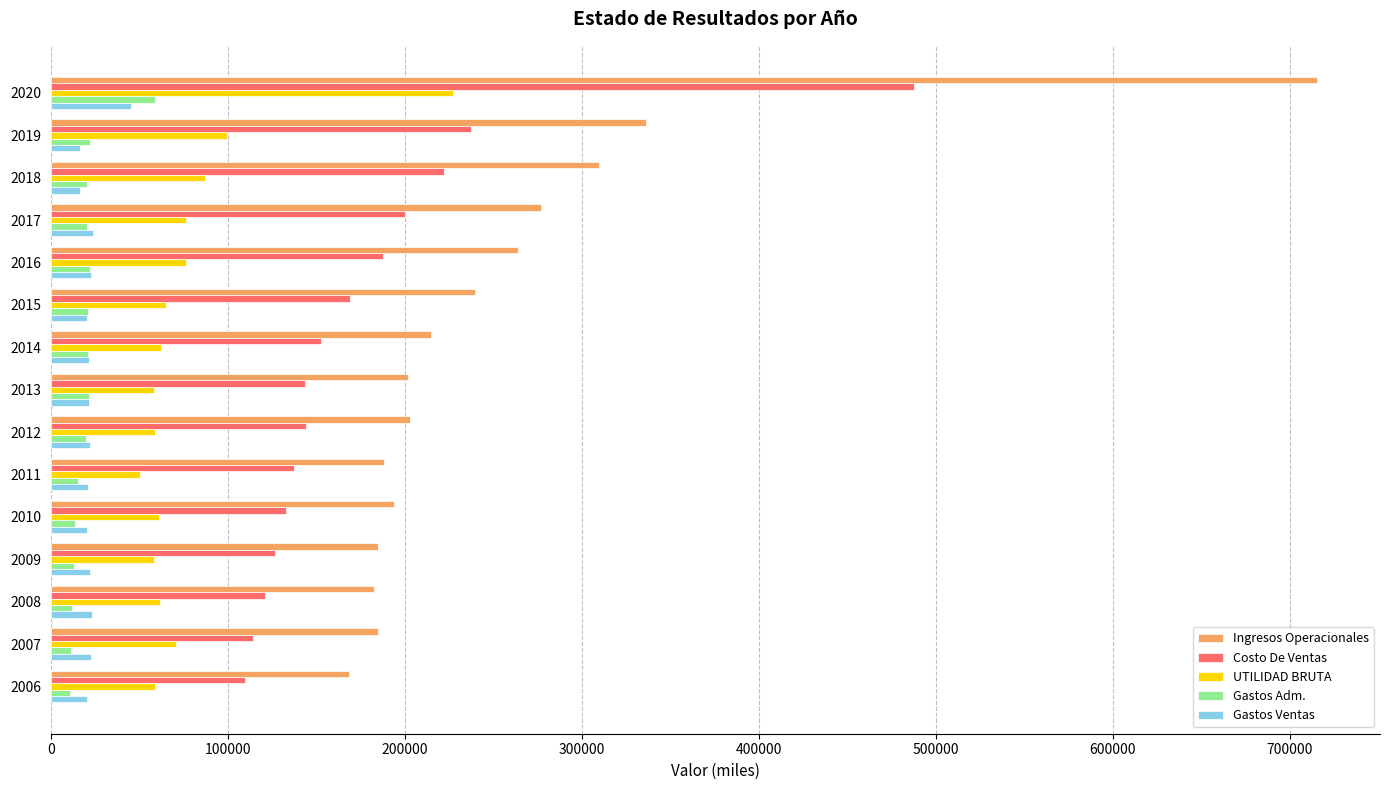

What is the highest value of the Ingresos Operacionales series?

715114.2